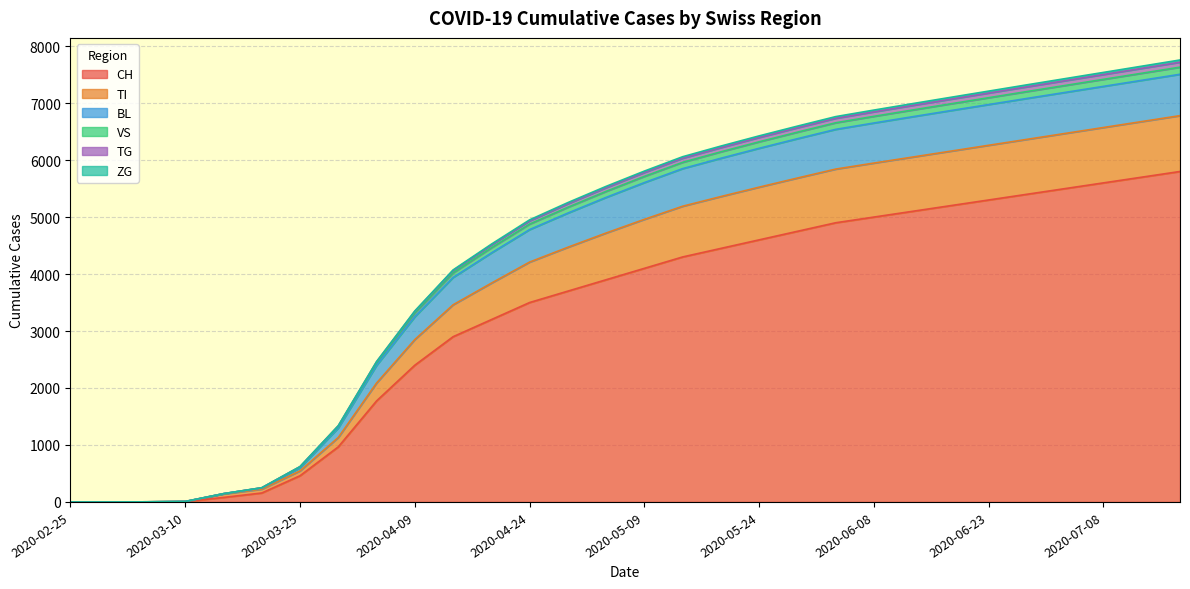

What position from the right is 2020-06-18?

7